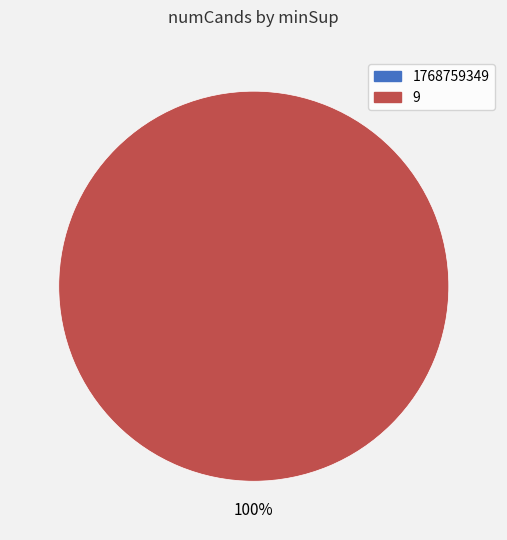

Rank the categories by value from highest to lowest.

9, 1768759349